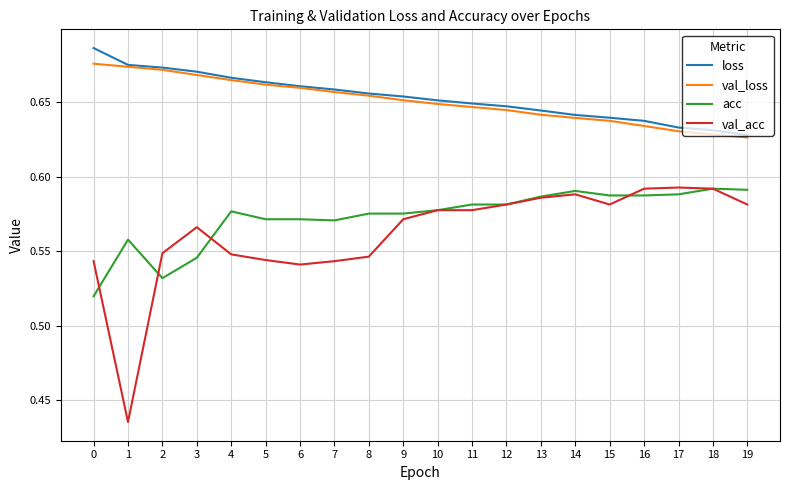

At how many categories does at least one series exceed 0?

20